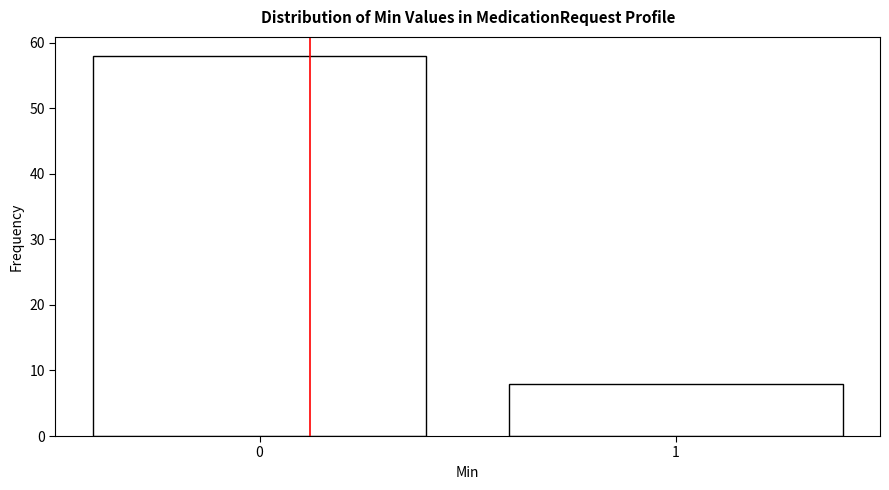

Reading right to left, extract all data points from this chart.

1=8	0=58